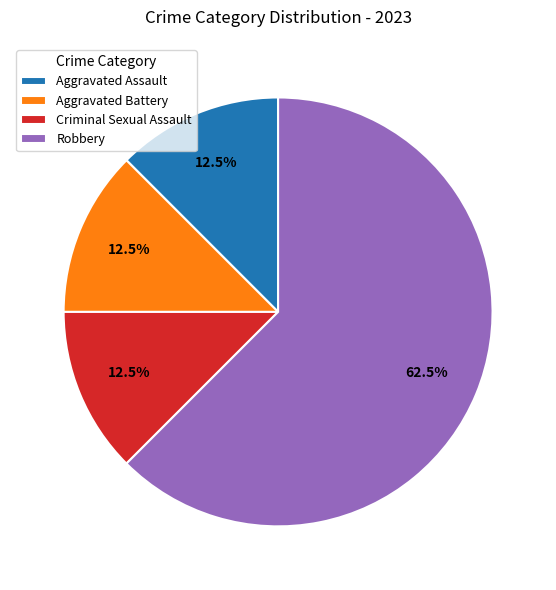

To the nearest percent, what is the combined percentage of Robbery and Criminal Sexual Assault?

75%